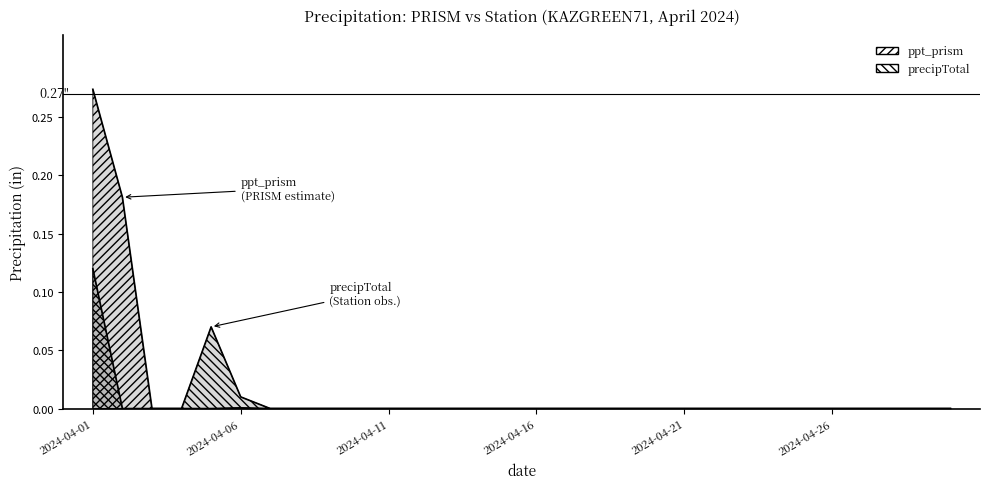

List the labels in order of ppt_prism value, smallest first.

2024-04-03, 2024-04-04, 2024-04-05, 2024-04-07, 2024-04-08, 2024-04-09, 2024-04-10, 2024-04-11, 2024-04-12, 2024-04-13, 2024-04-14, 2024-04-15, 2024-04-16, 2024-04-17, 2024-04-18, 2024-04-19, 2024-04-20, 2024-04-21, 2024-04-22, 2024-04-23, 2024-04-24, 2024-04-25, 2024-04-26, 2024-04-27, 2024-04-28, 2024-04-29, 2024-04-30, 2024-04-06, 2024-04-02, 2024-04-01